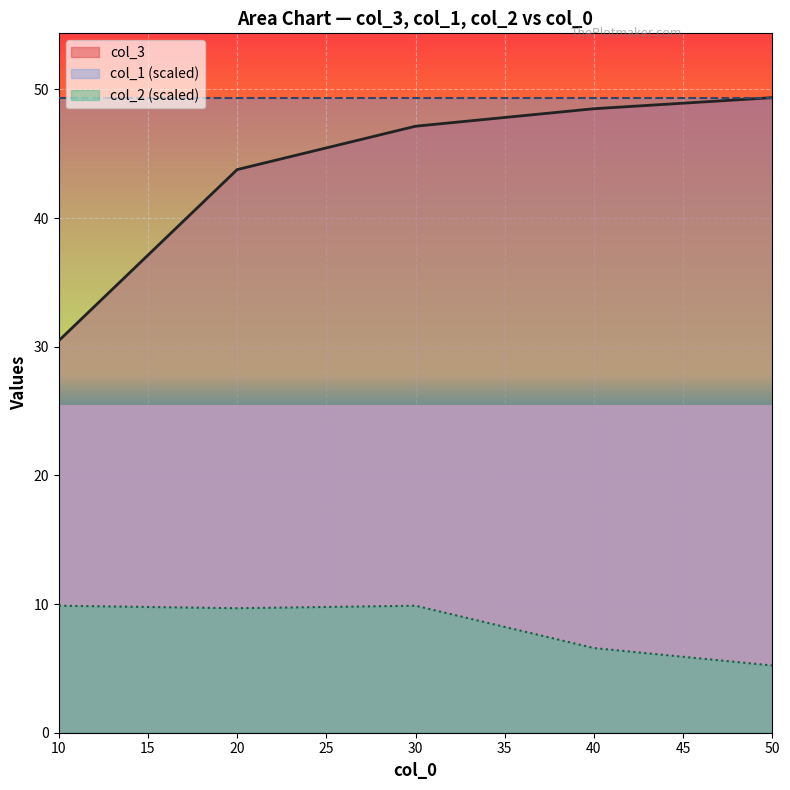

True or false: col_3 and col_2 intersect in this chart.

False